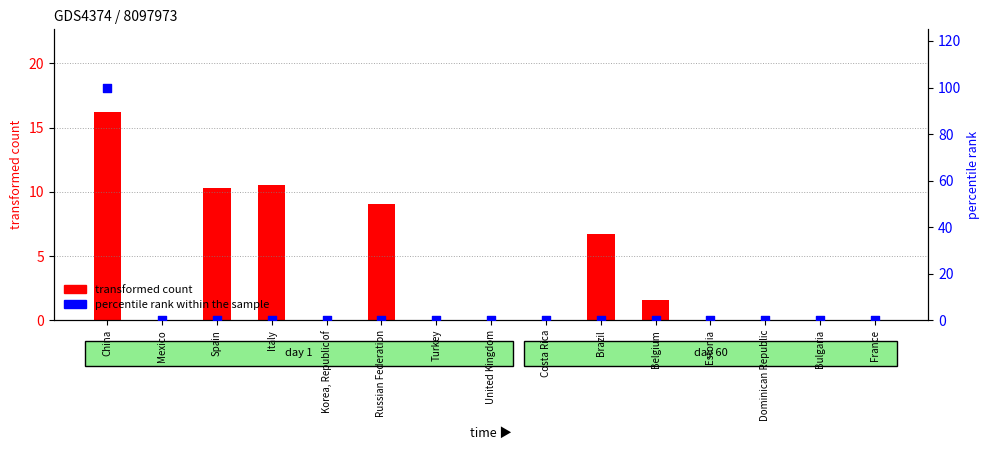

Which series contains the lowest Y value?

transformed count